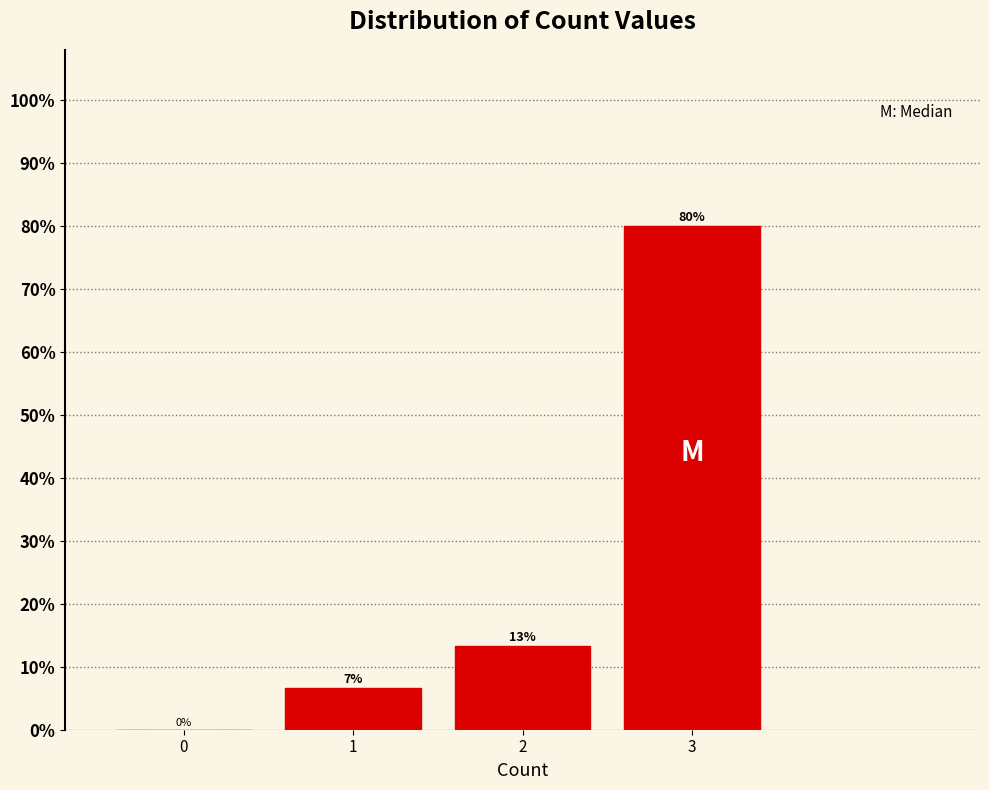

What is the greatest value displayed?

80.0